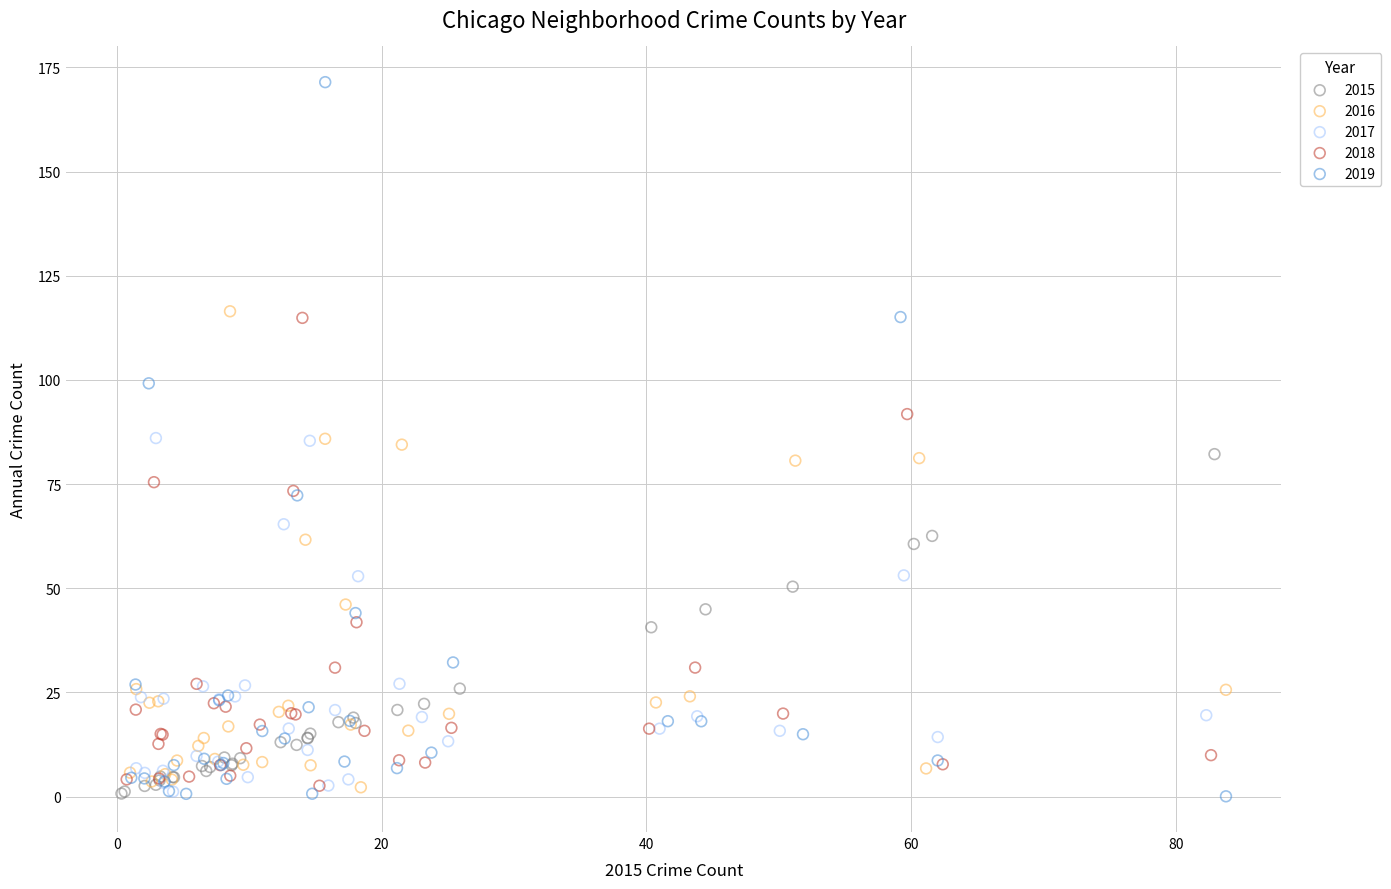

Which series has the widest spread of Y values?

2019